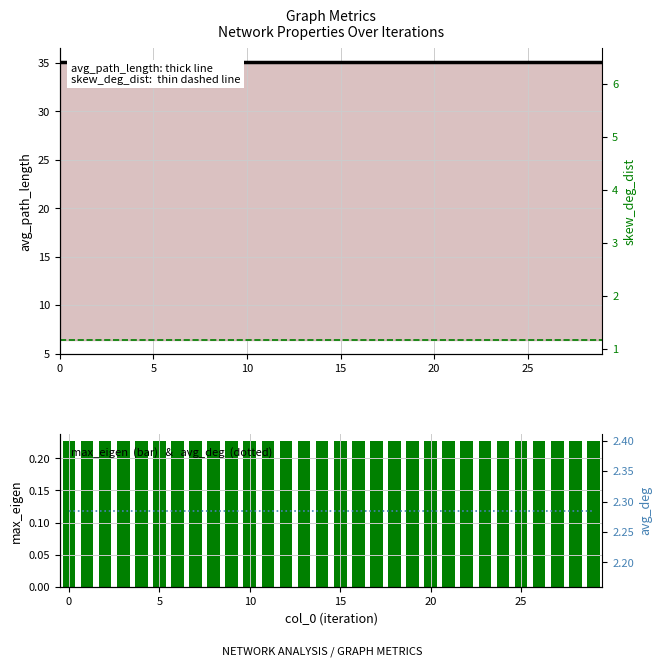

Between 7 and 29, which series saw the biggest shift?

max_eigen